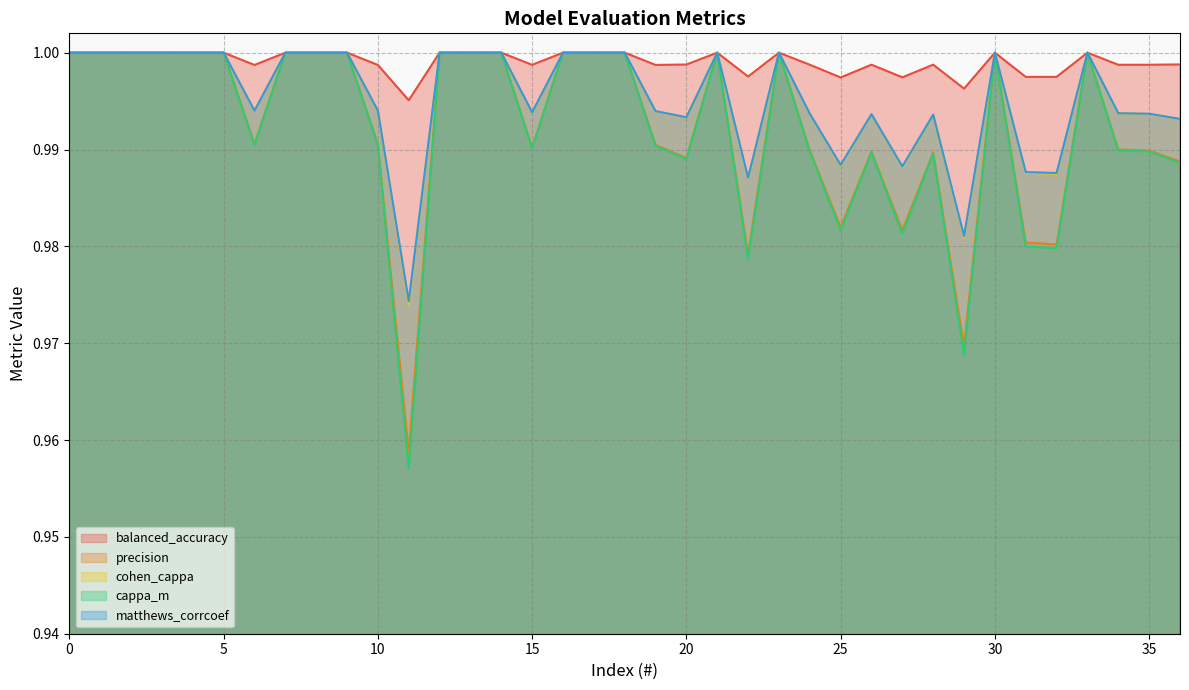

Is it true that matthews_corrcoef equals 1.0 at 27?

True